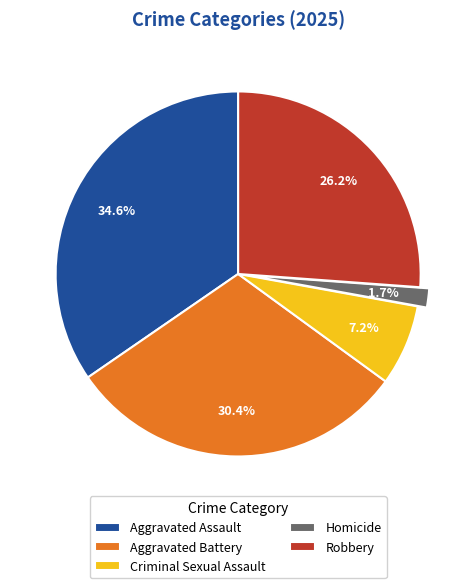

What is the ratio of the value at Criminal Sexual Assault to the value at Robbery?

0.3